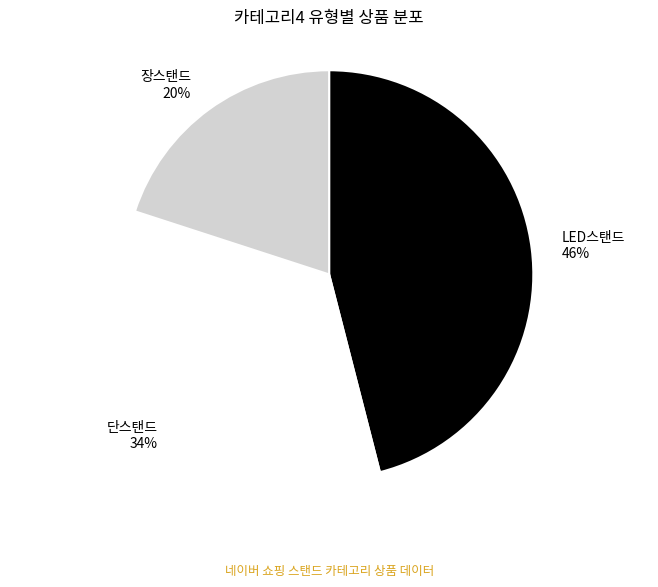

Combined, do 단스탠드 and 장스탠드 account for over 50%?

Yes